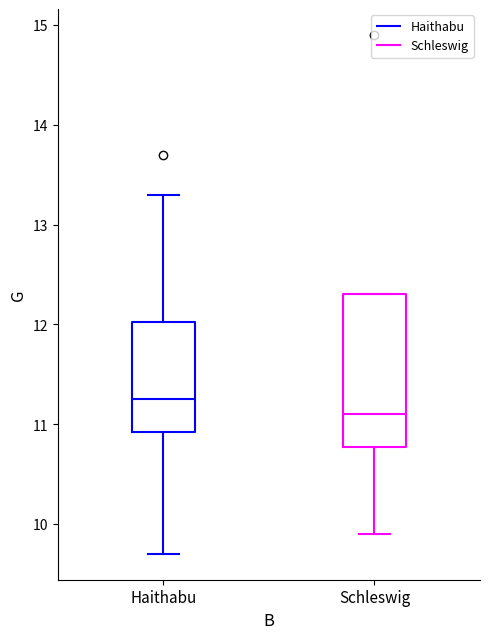

Which box's median line is the highest?

Haithabu